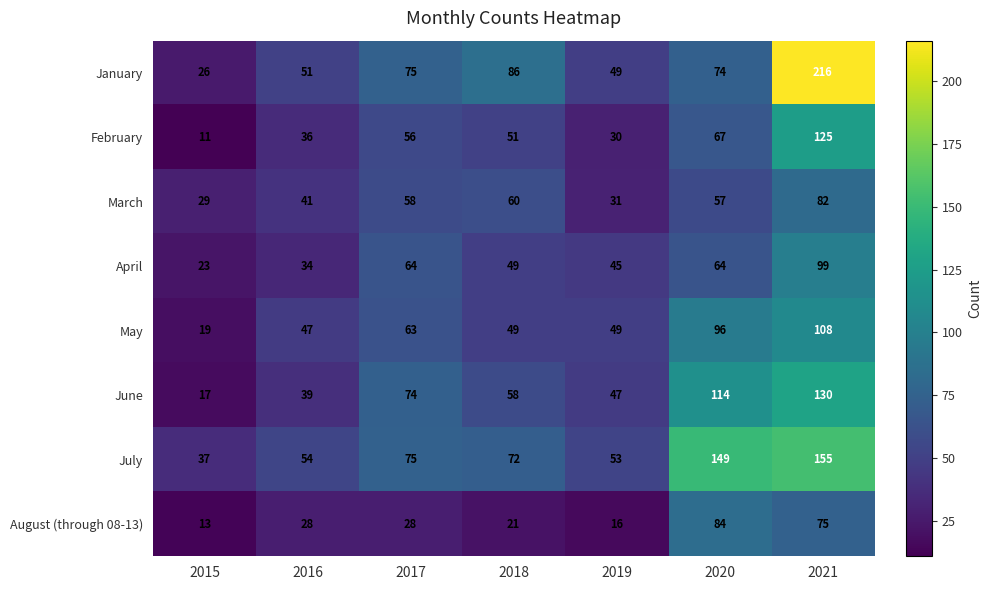

Which series has the largest range (max minus min)?

January